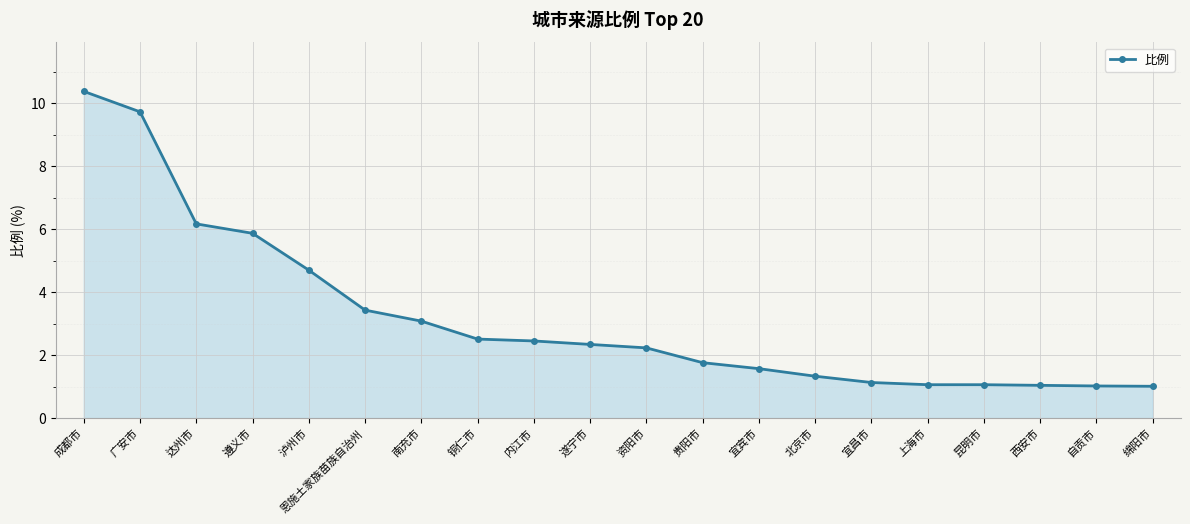

What is the difference between the maximum and second lowest values?

9.4